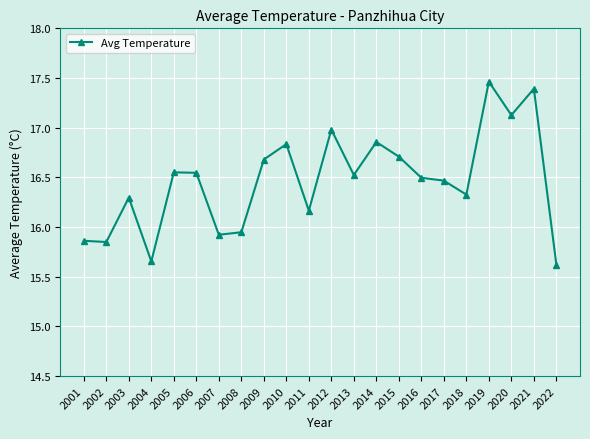

True or false: there are more than 0 points higher than both neighbors.

True